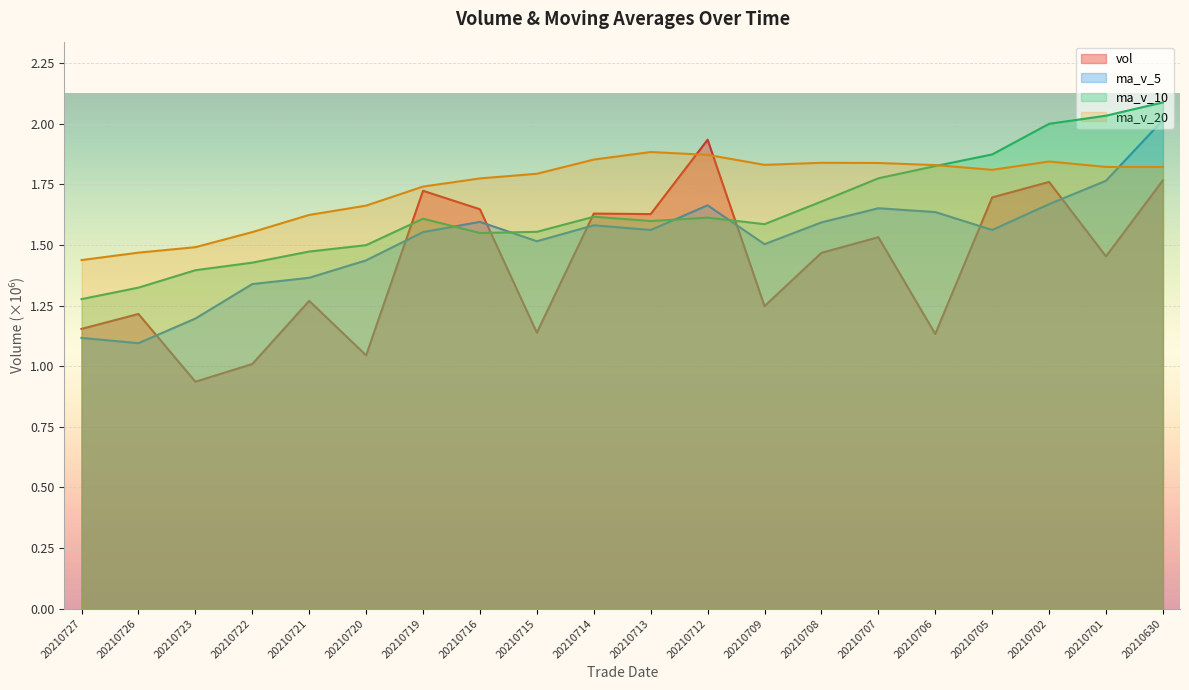

At which label is ma_v_10 closest to 1?

20210727